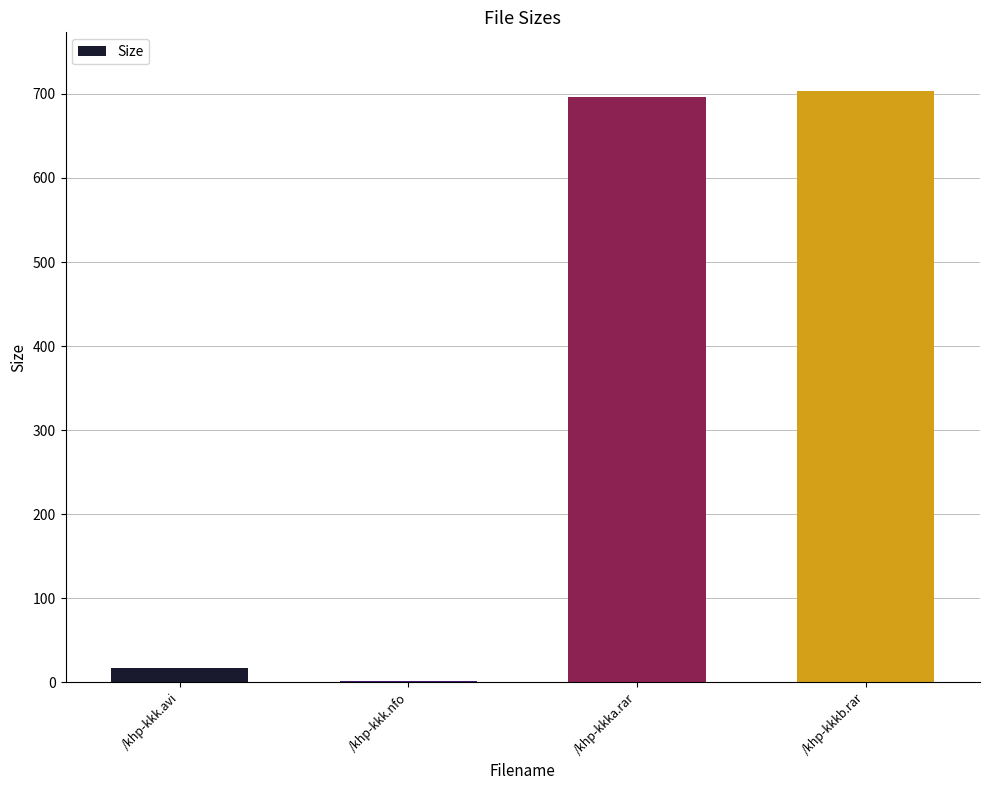

Reading left to right, list all the values displayed in this chart.

/khp-kkk.avi=17.3	/khp-kkk.nfo=1.1	/khp-kkka.rar=696.6	/khp-kkkb.rar=703.0